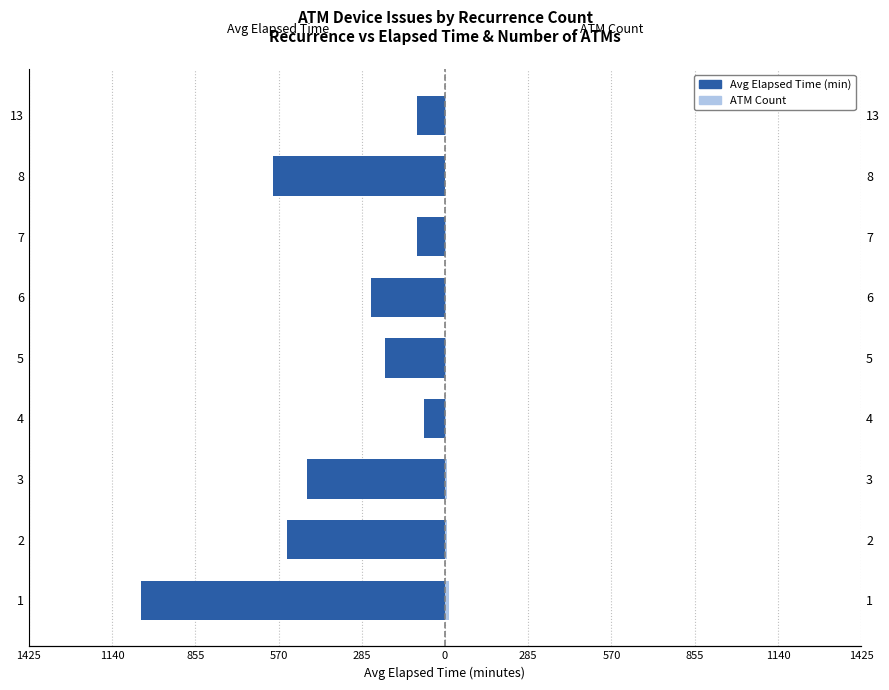

What is the average value of the Avg Elapsed Time (min) series?

-373.7